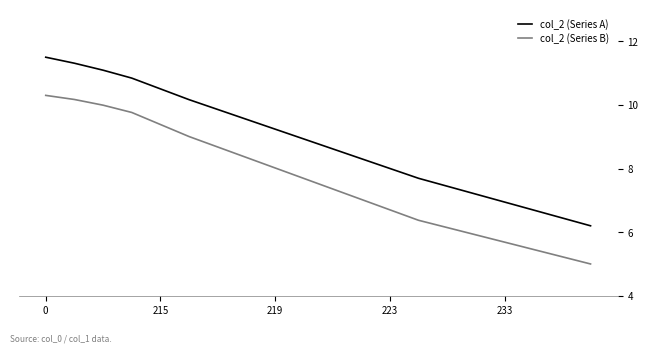

True or false: col_2 (Series B) and col_2 (Series A) cross at least once.

False